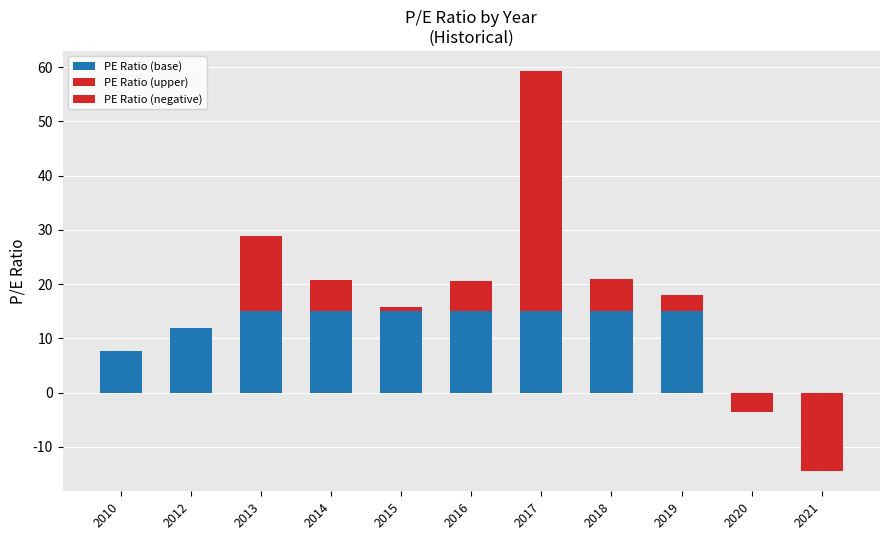

Where is PE Ratio (negative) nearest to the value -7?

2020